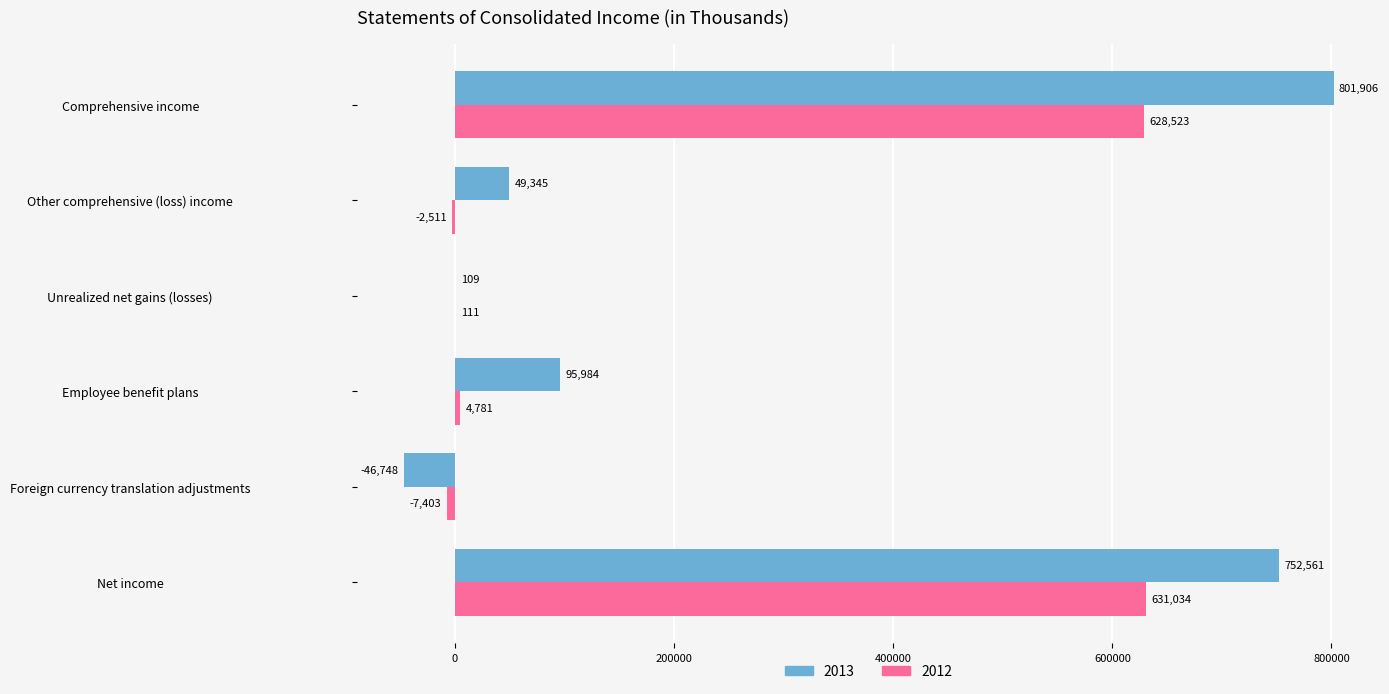

Which series changed the most between Net income and Unrealized net gains (losses)?

2013